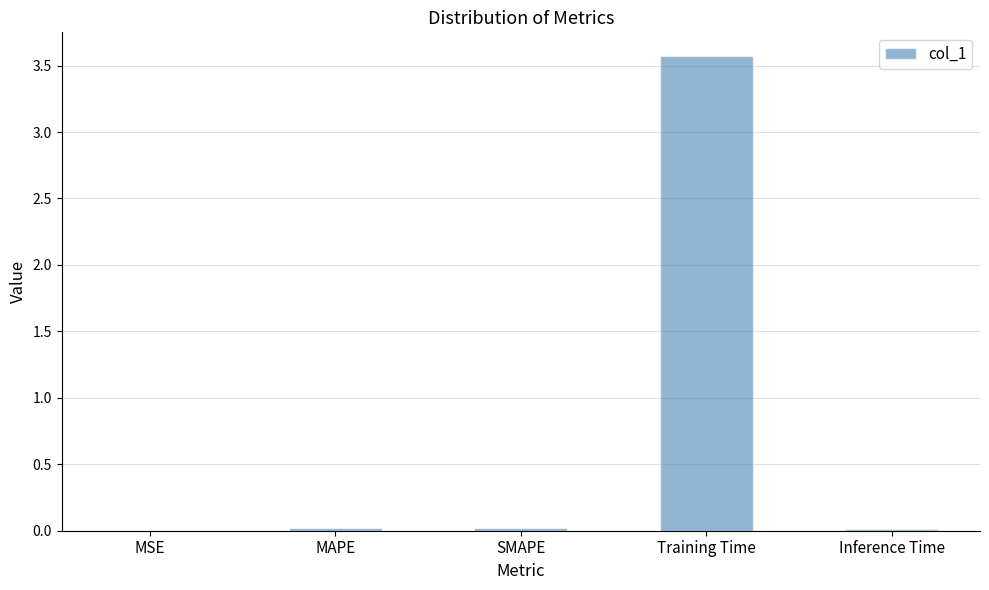

Between Training Time and SMAPE, which is larger?

Training Time